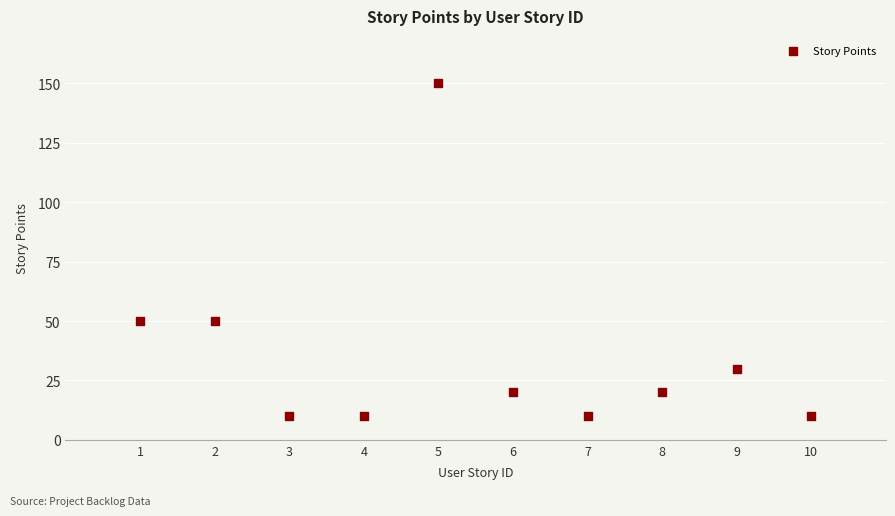

What is the average X value?

6